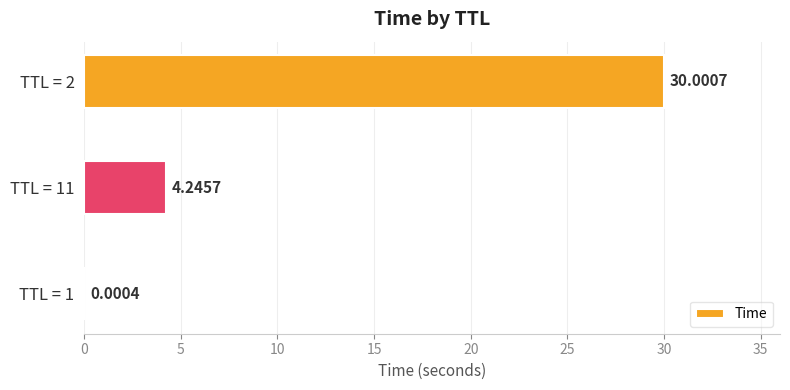

How many categories are shown in the chart?

3